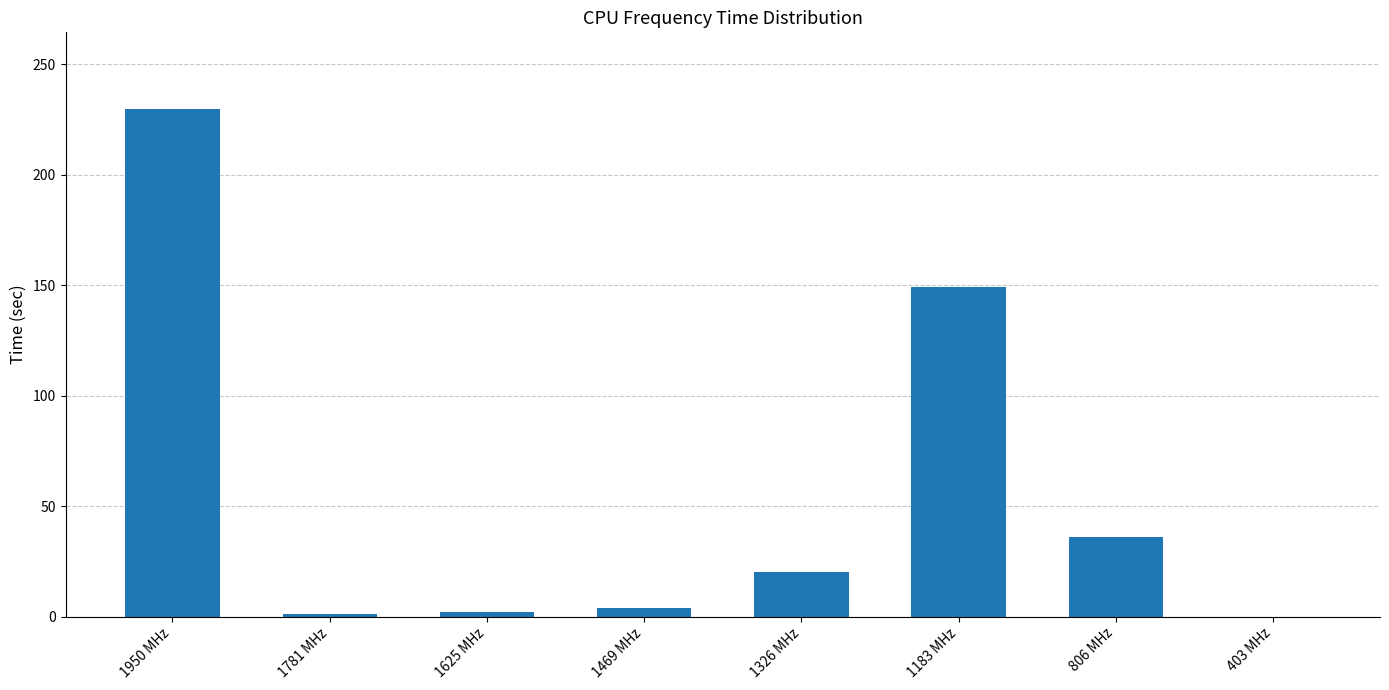

What is the difference between the values at 1469 MHz and 403 MHz?

4